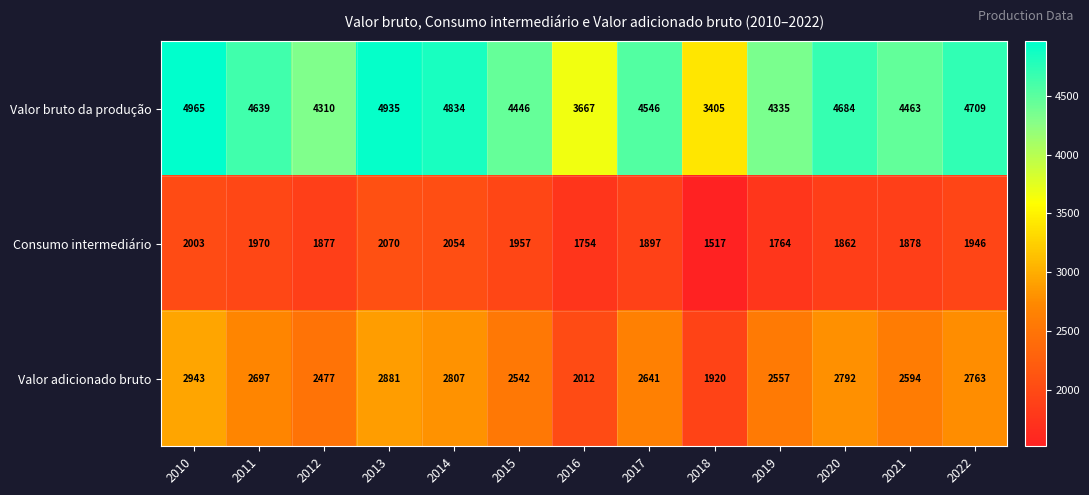

At which category is the sum across all series the highest?

2010